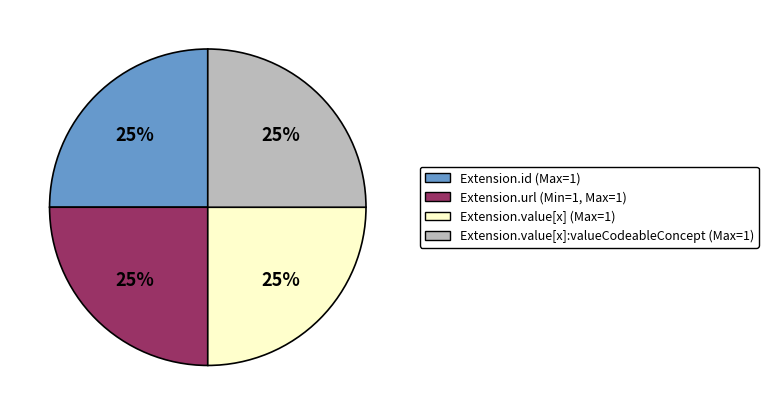

How many slices are in this pie chart?

4